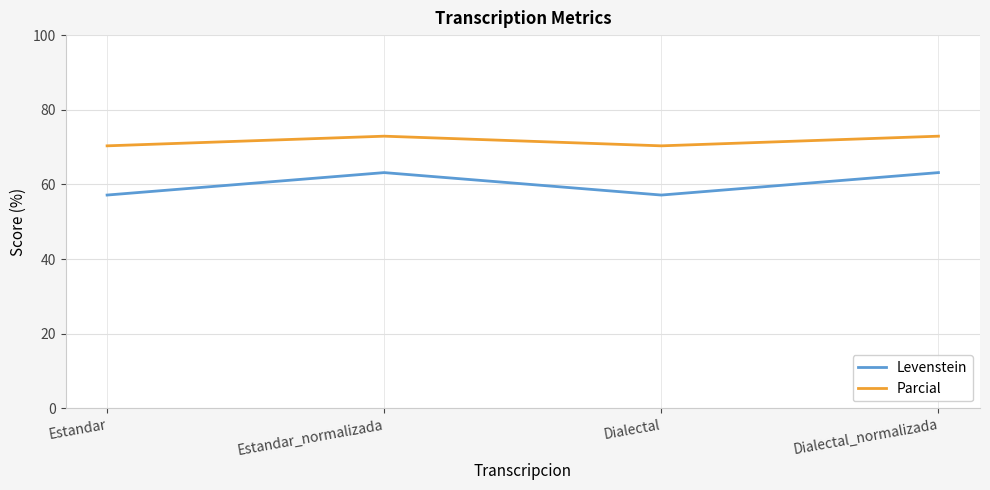

Does the chart display data point markers on the line(s)?

No